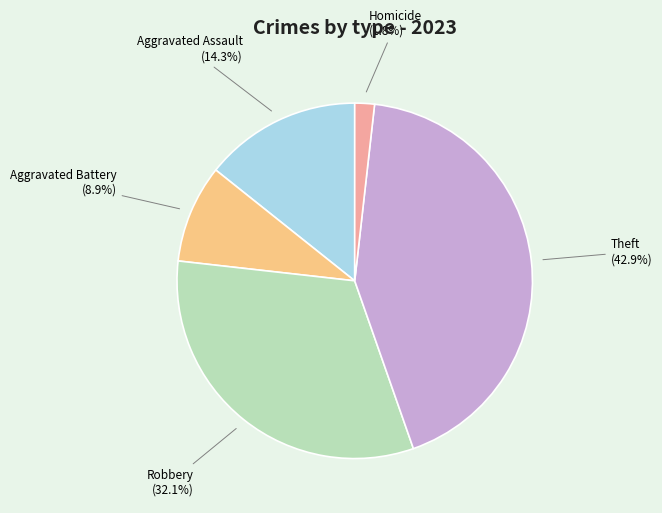

What is the smallest slice in the pie chart?

Homicide